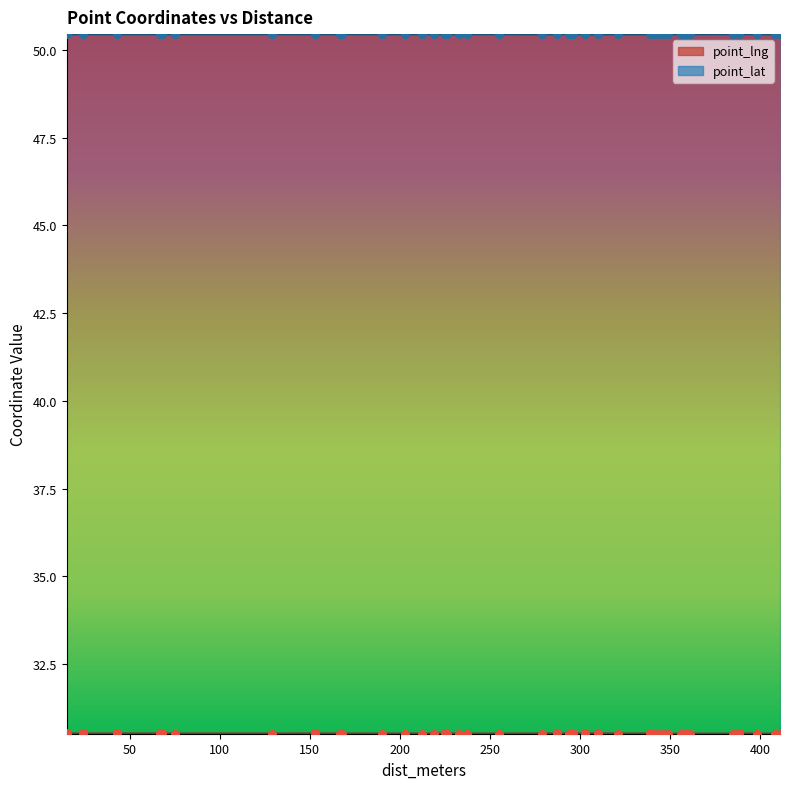

Which series has the widest spread of Y values?

point_lng